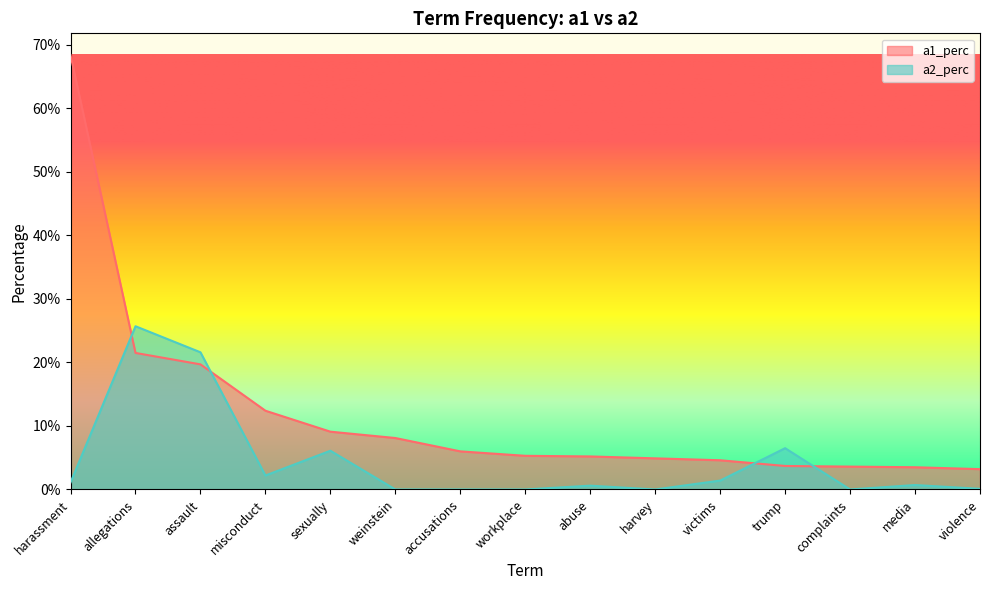

What is the sum of all a1_perc values?

1.8